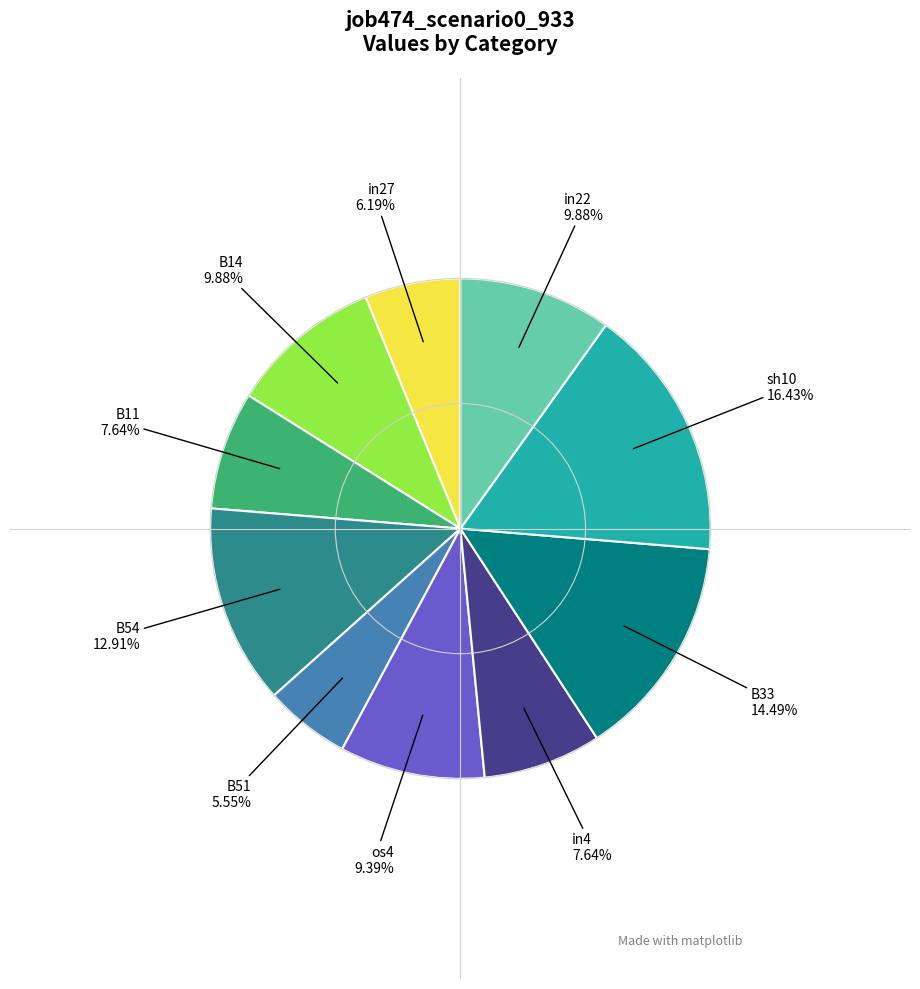

Is there any slice that represents more than half of the pie?

No